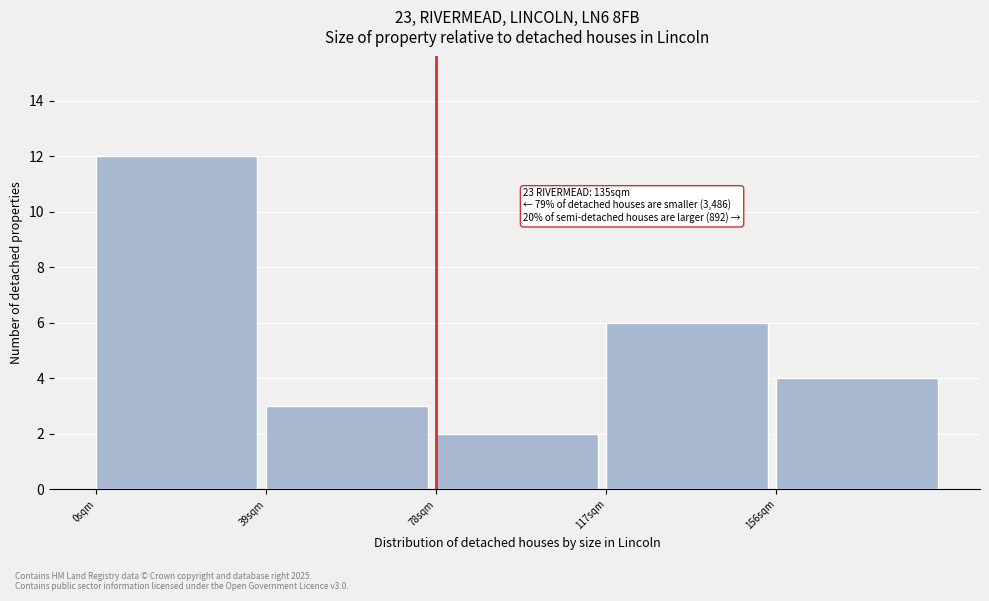

Which range on the x-axis has the tallest bar?

0 to 39